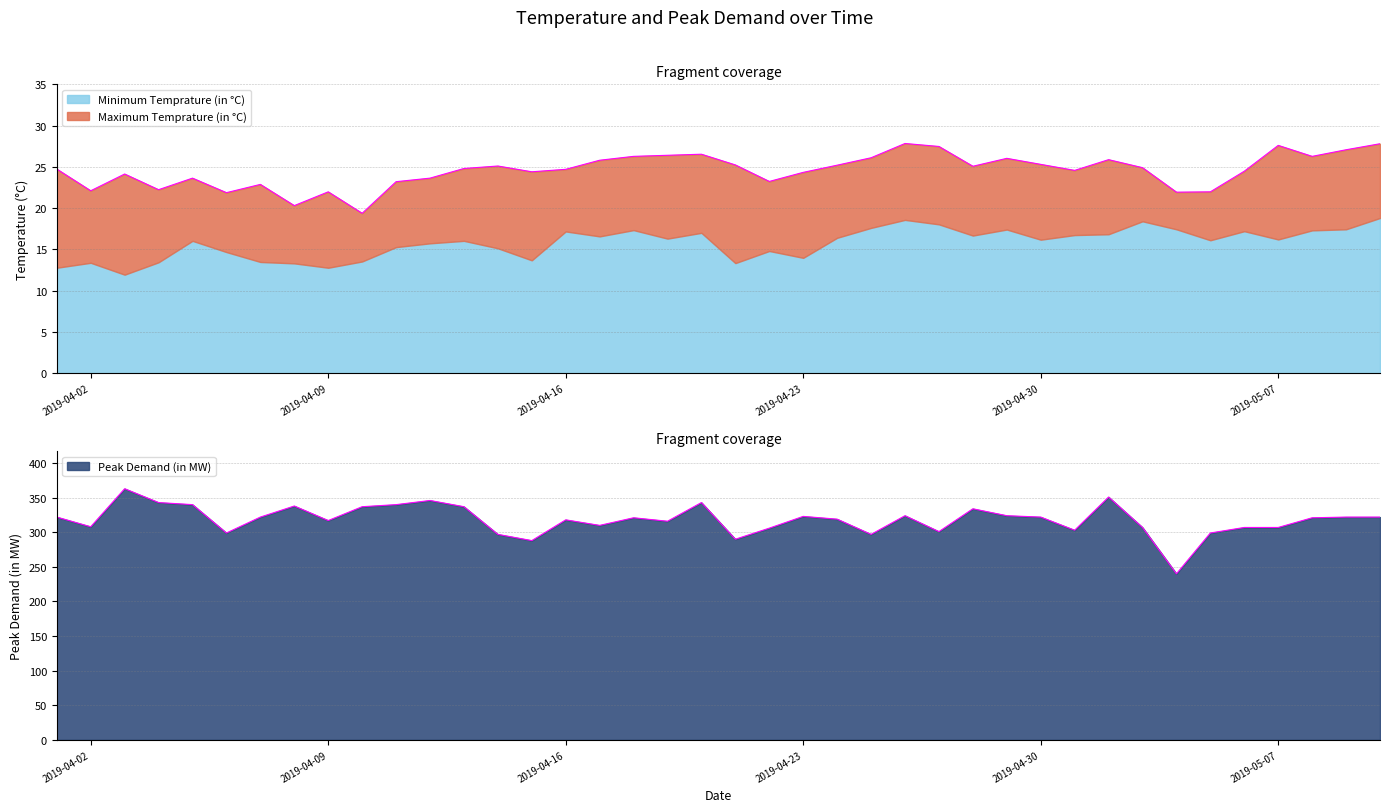

True or false: Maximum Temprature (in °C) and Peak Demand (in MW) cross at least once.

False